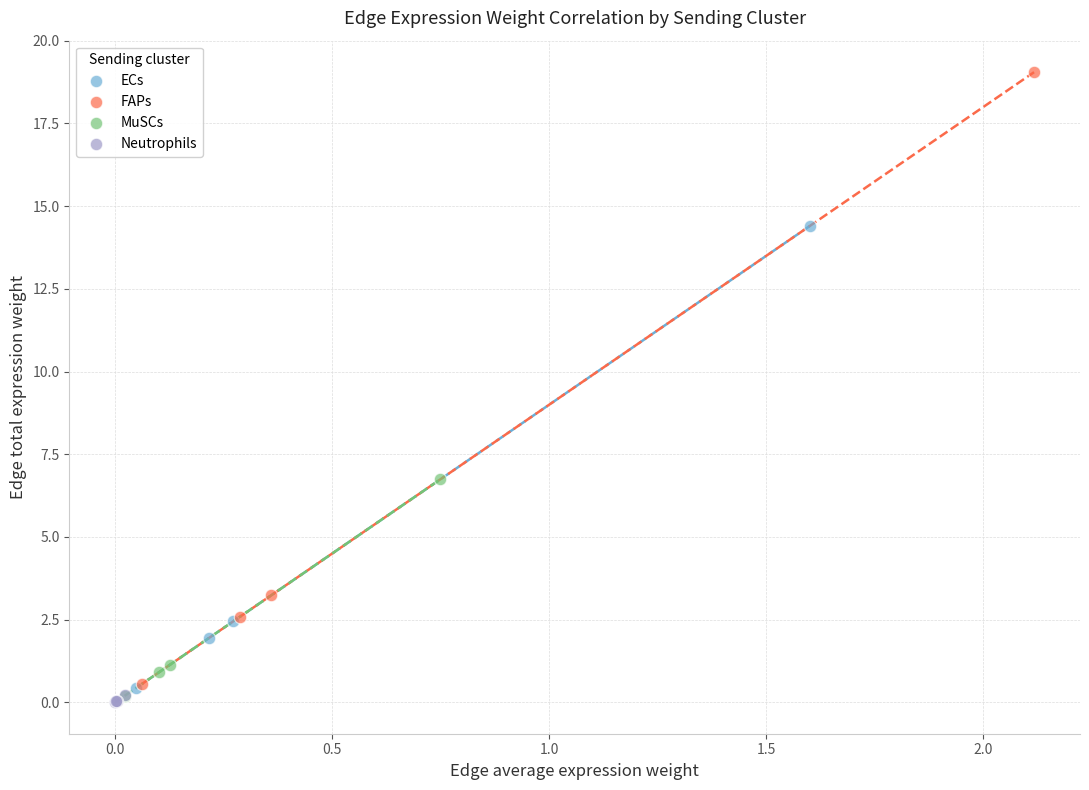

Which series reaches the maximum Y coordinate?

FAPs